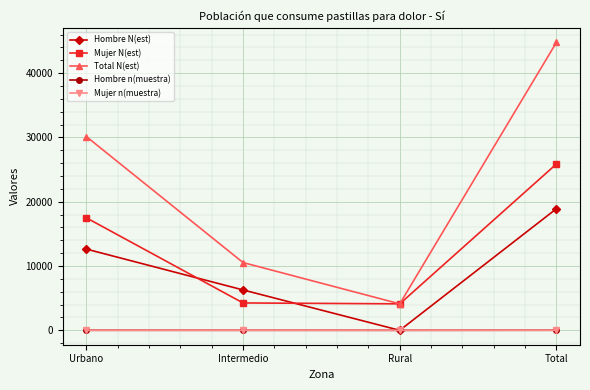

True or false: Total N(est) and Mujer n(muestra) intersect in this chart.

False